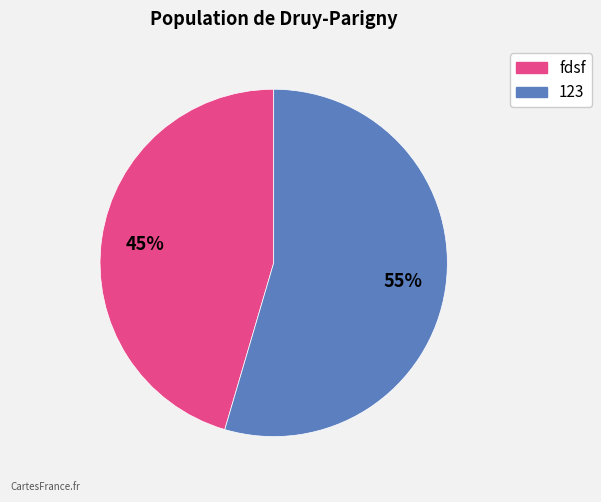

Is there any slice that represents more than half of the pie?

Yes